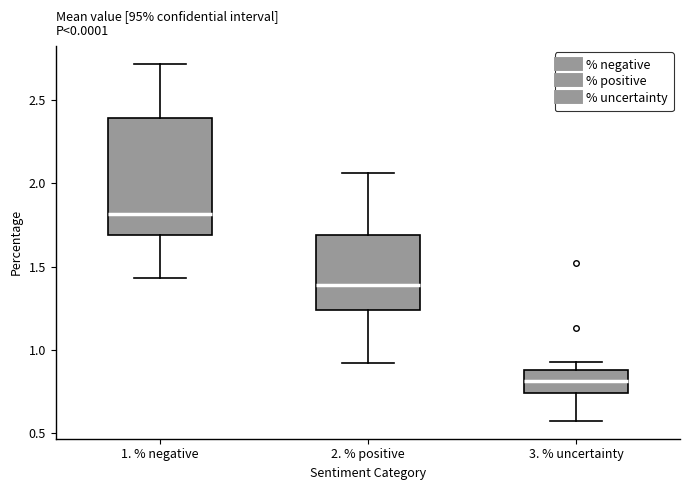

Reading left to right, transcribe this box plot: for each box, give where its median line is, the range the box spans, and where its two whiskers end, as read against the y-axis. The values are not printed on the chart, so give them approximately, as read against the axis.

1. % negative: median 1.80, box 1.70 to 2.40, whiskers 1.45 to 2.70
2. % positive: median 1.40, box 1.25 to 1.70, whiskers 0.90 to 2.05
3. % uncertainty: median 0.80, box 0.75 to 0.90, whiskers 0.55 to 0.95